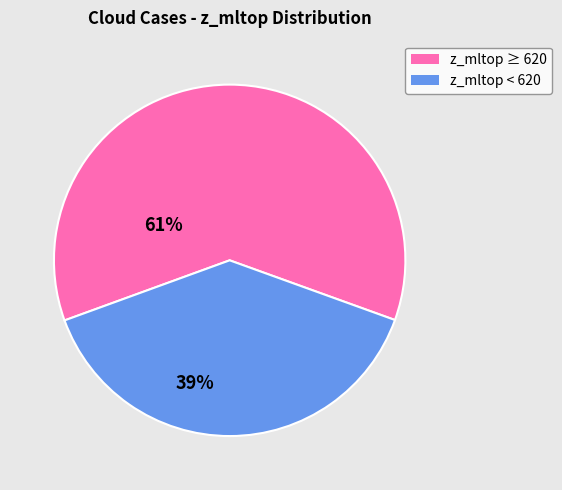

Does z_mltop < 620 account for over 50% of the chart?

No